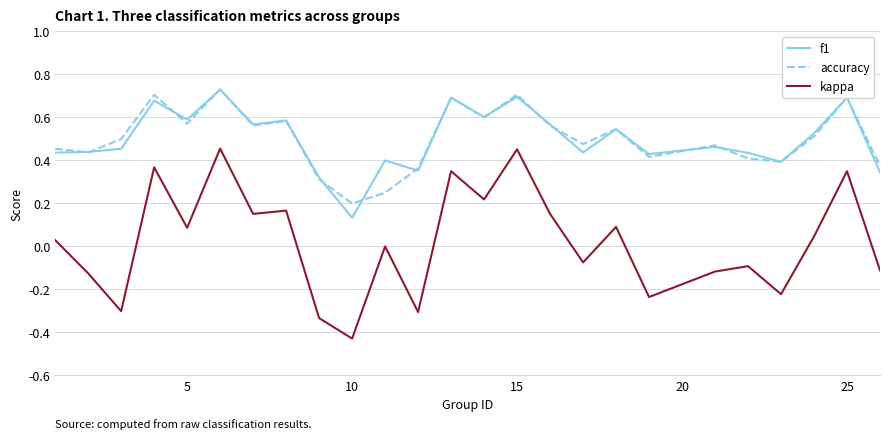

True or false: accuracy and f1 cross at least once.

True